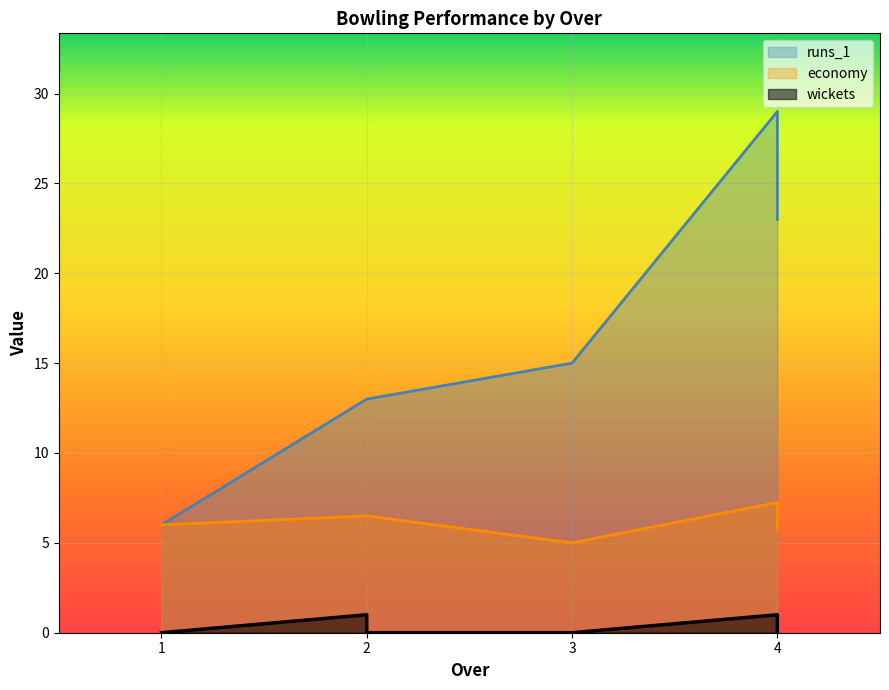

True or false: wickets and runs_1 cross at least once.

False